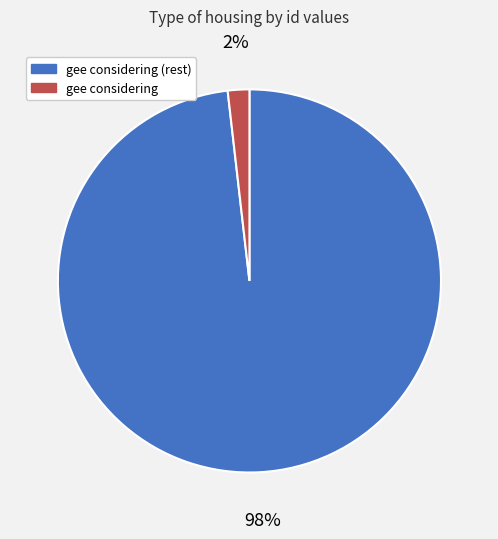

Which slice is the largest?

gee considering (rest)